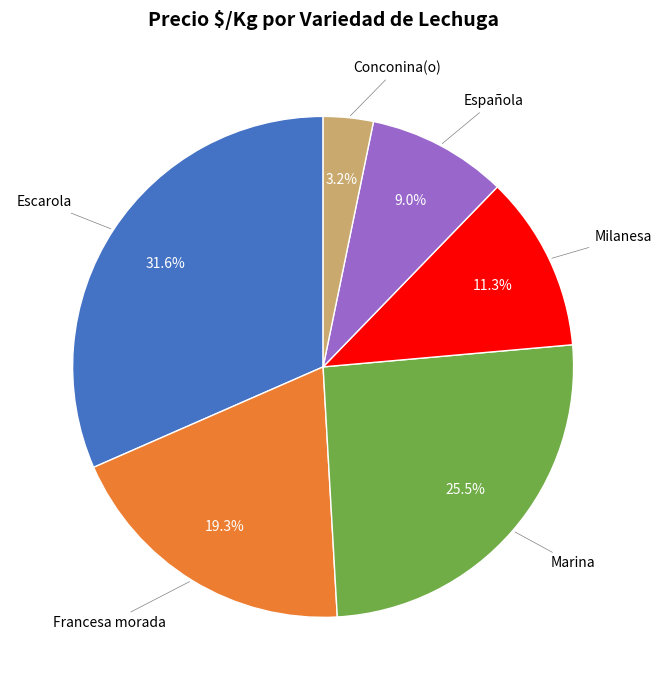

Is there a majority slice in this chart?

No